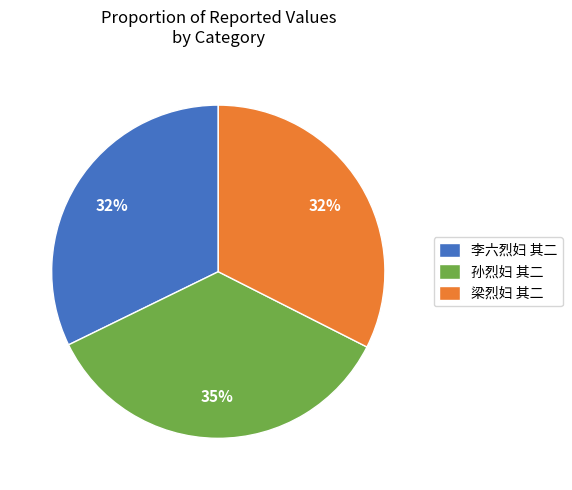

How many slices are in this pie chart?

3